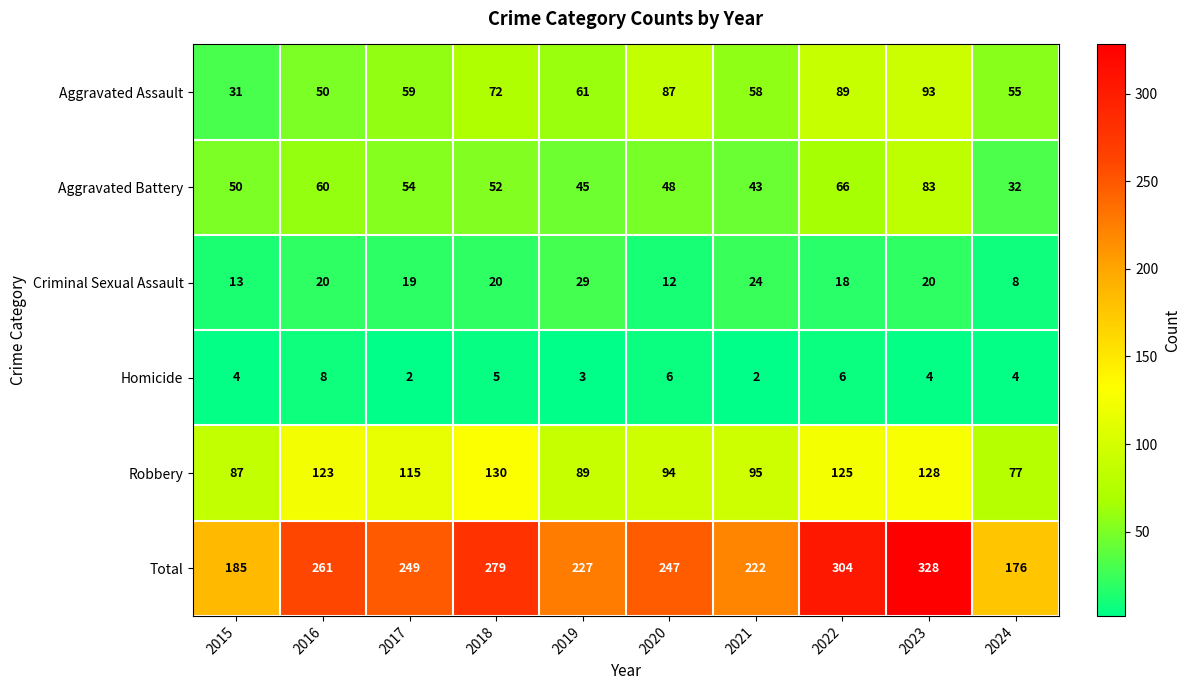

What is the difference between the highest and lowest values at 2020?

241